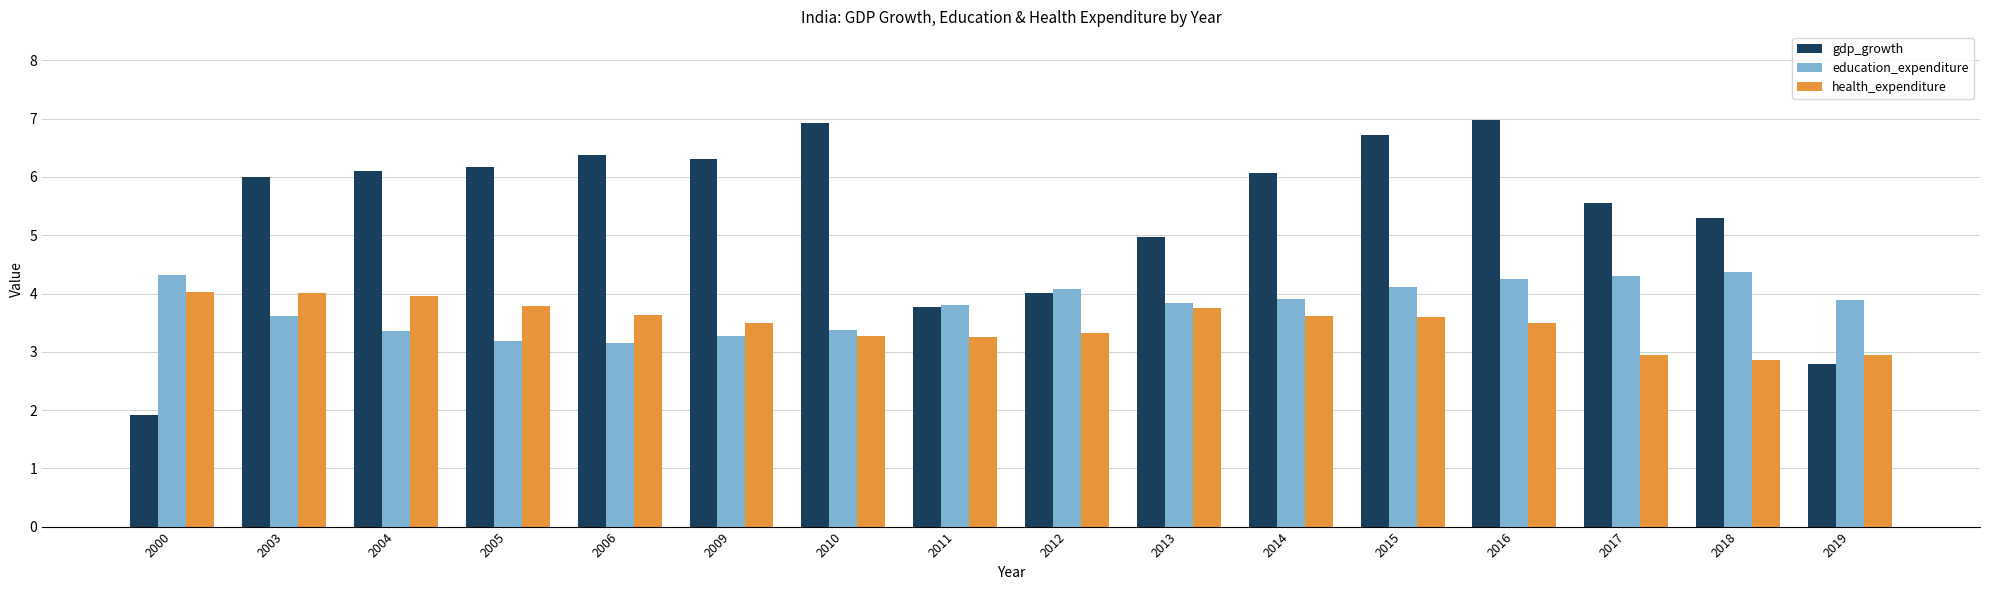

Which series has the largest total across all categories?

gdp_growth